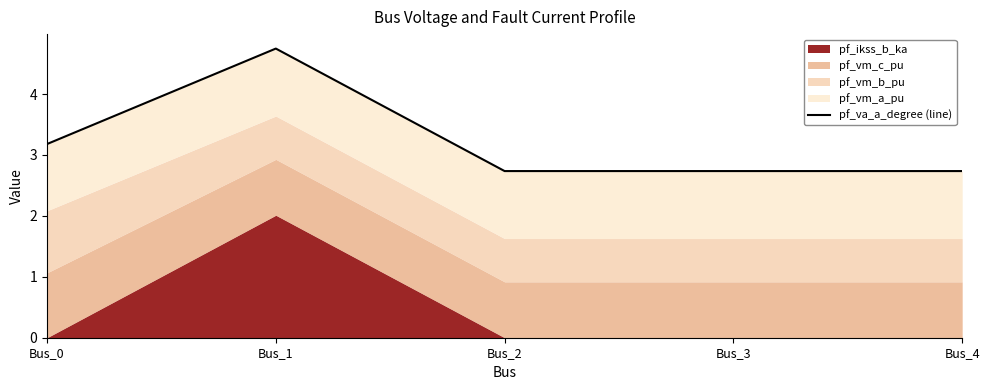

How many lines are shown in the chart?

1